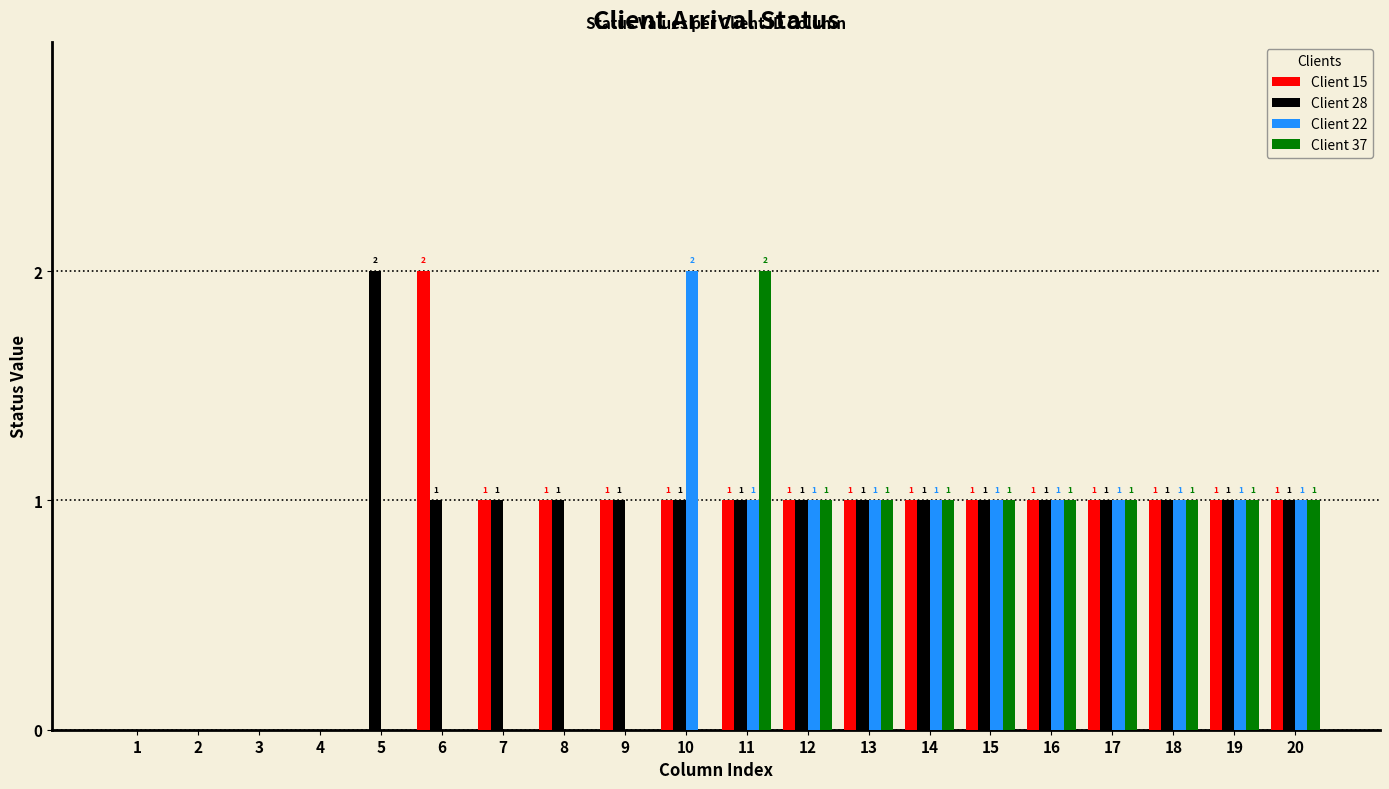

Which series has the largest total across all categories?

Client 28